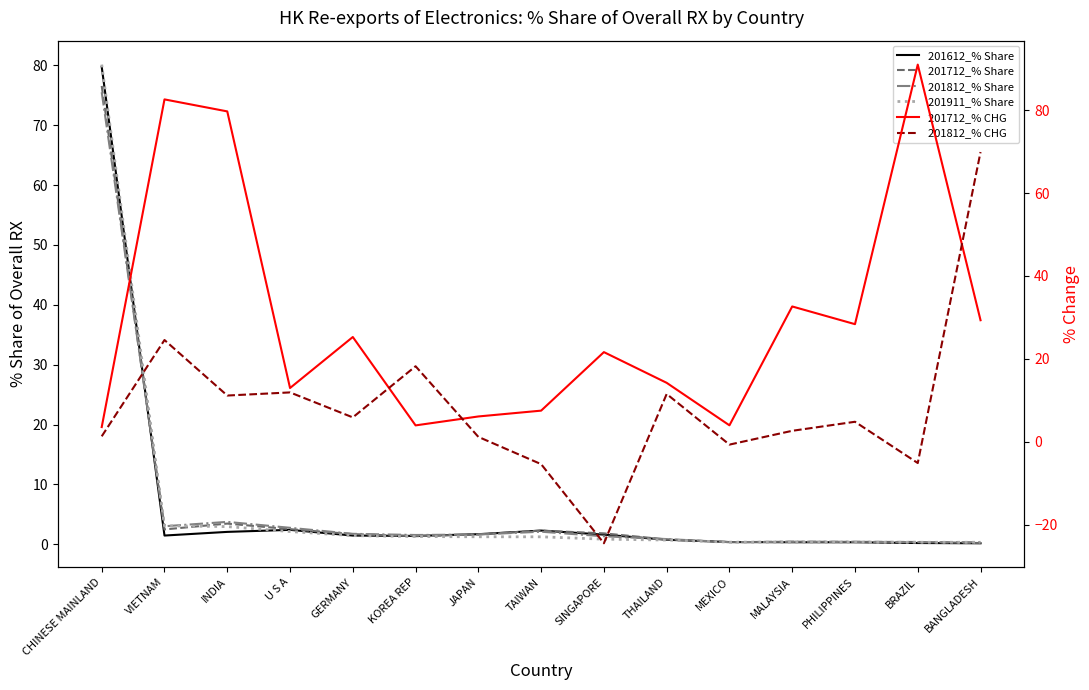

True or false: 201812_% CHG and 201612_% Share intersect in this chart.

True